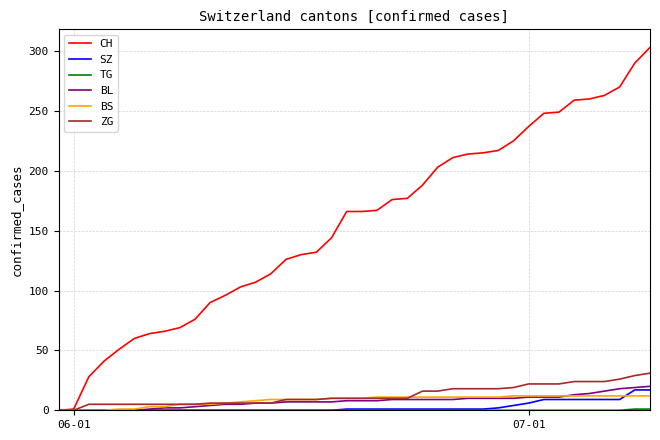

After their last crossing, which series has the higher values: SZ or BS?

SZ